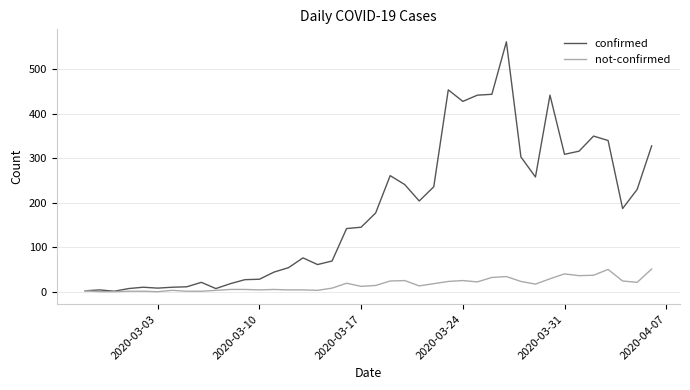

Rank the series by their maximum value, from lowest to highest.

not-confirmed, confirmed